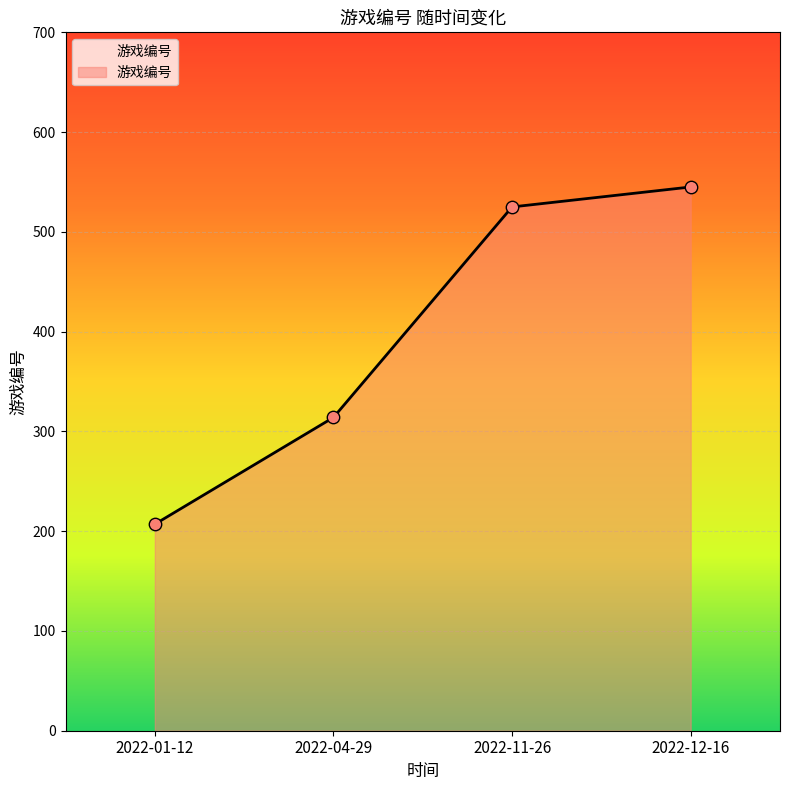

What is the ratio of the value at 2022-04-29 to the value at 2022-01-12?

1.5